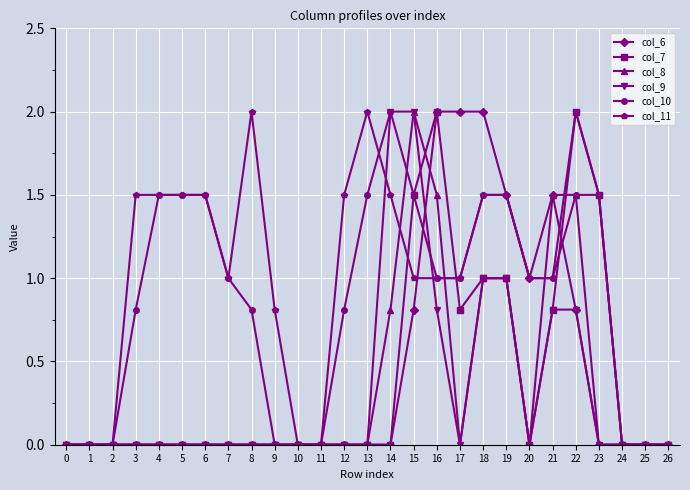

What is the value of the col_10 point at the 6th from the left?

1.5